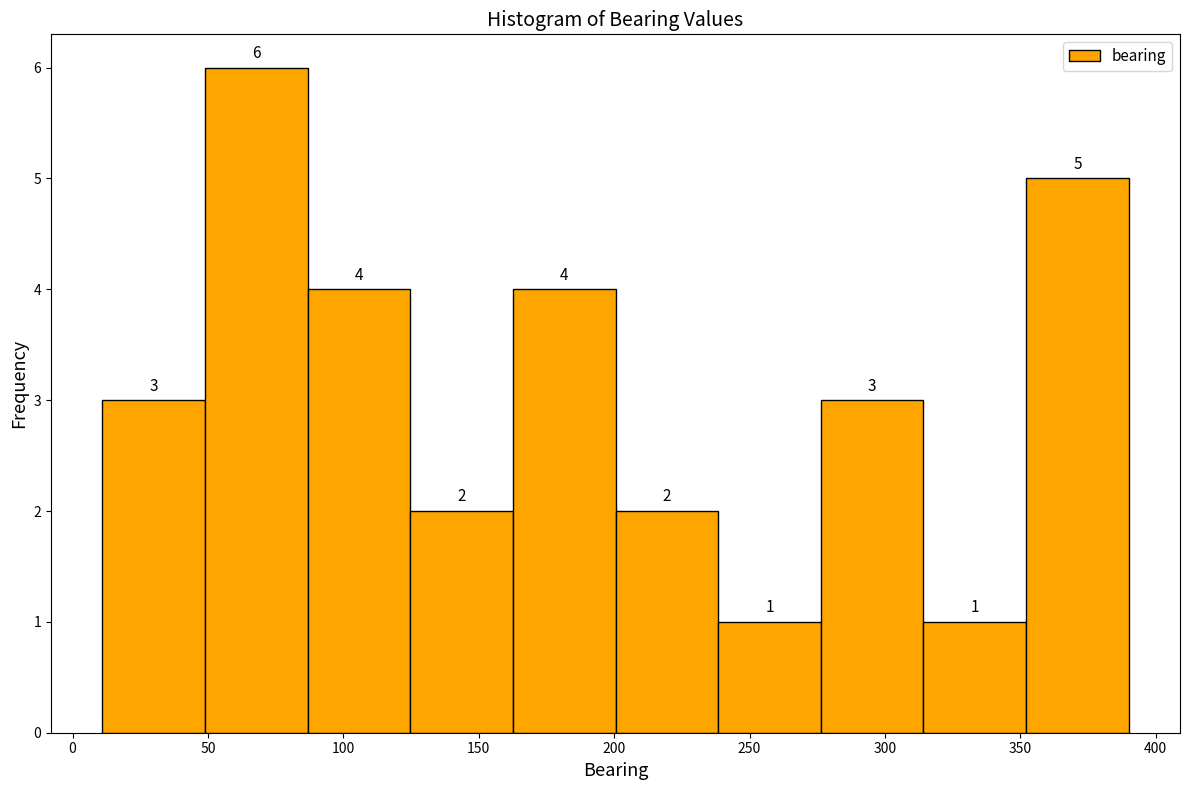

Reading left to right, transcribe this chart: for each bar, give the range it covers on the x-axis and its height. The bar edges are not printed on the chart, so give them approximately, as read against the axis.

10 to 50: 3
50 to 85: 6
85 to 125: 4
125 to 165: 2
165 to 200: 4
200 to 240: 2
240 to 275: 1
275 to 315: 3
315 to 350: 1
350 to 390: 5